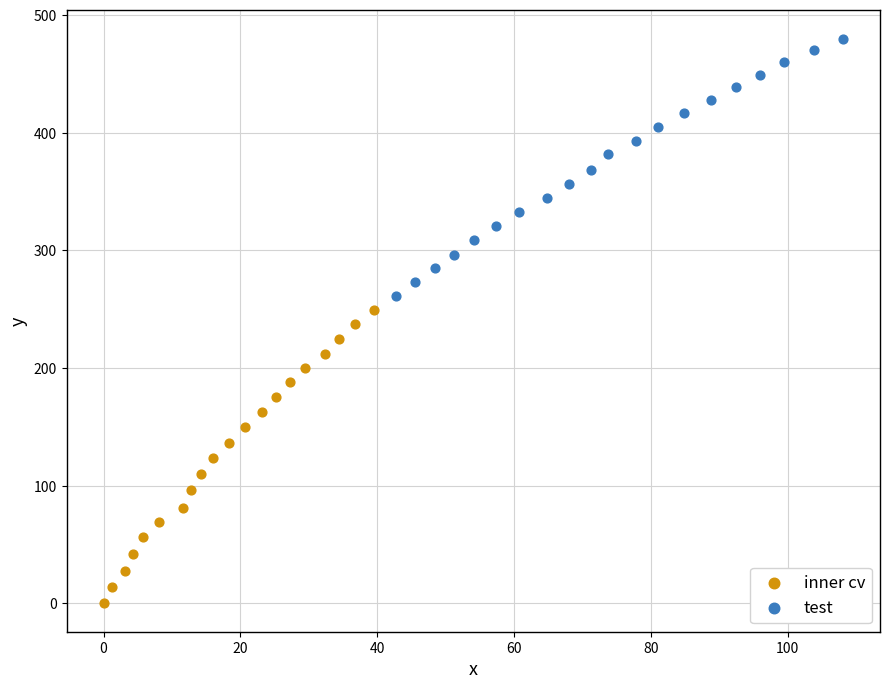

Which series reaches the maximum Y coordinate?

test